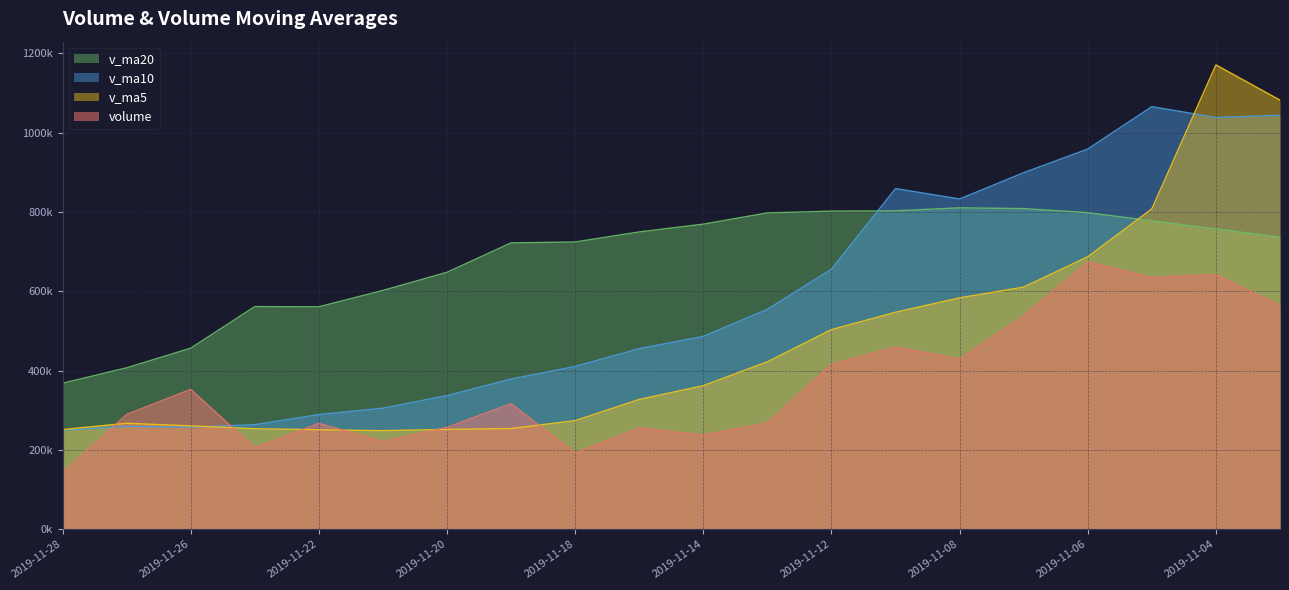

What is the difference between the maximum and minimum values in the v_ma5 series?

922382.1